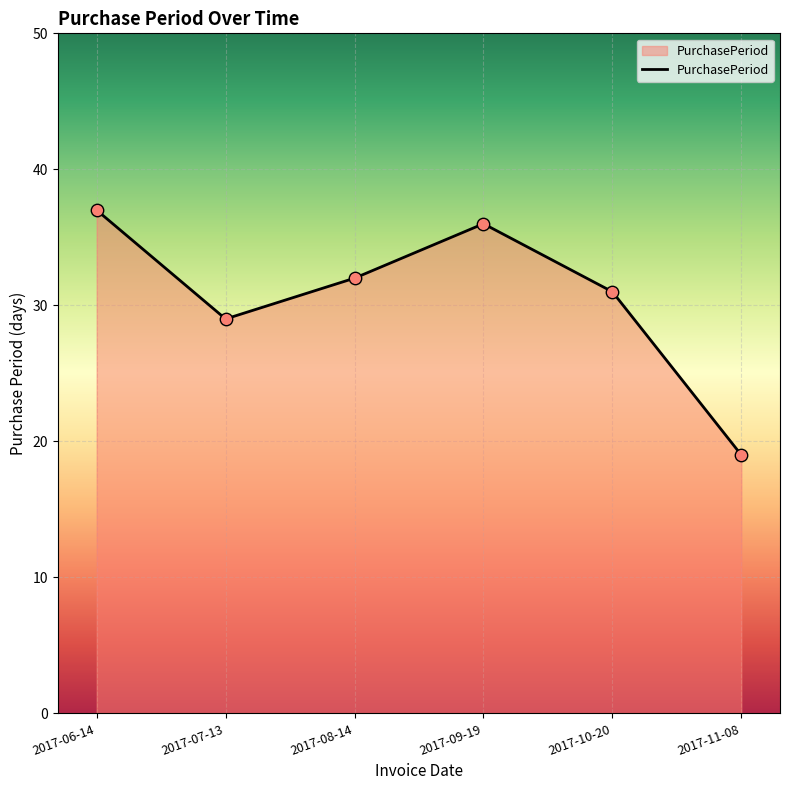

Approximately how many times larger is the value at 2017-08-14 compared to 2017-06-14?

0.9